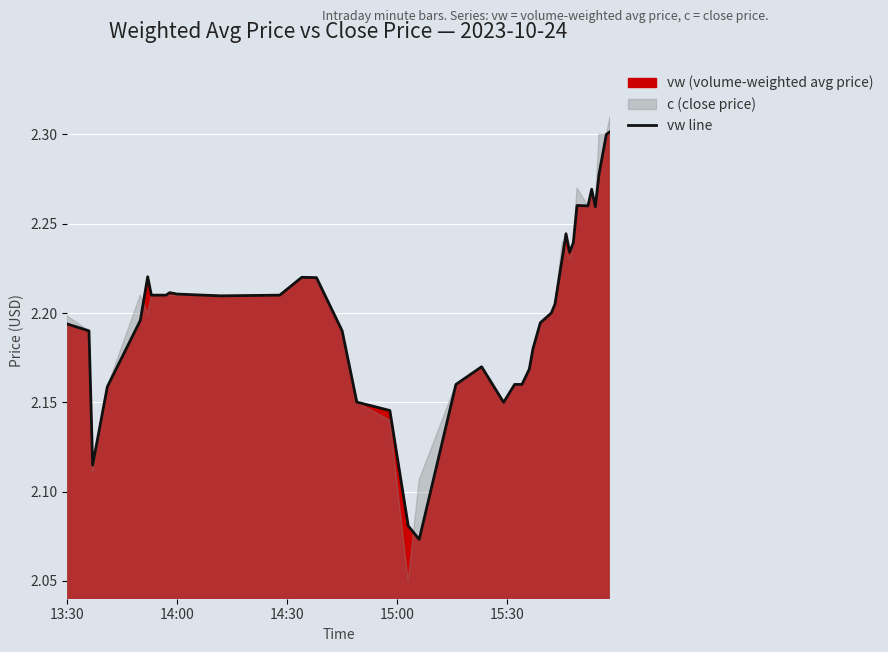

How many lines are shown in the chart?

1